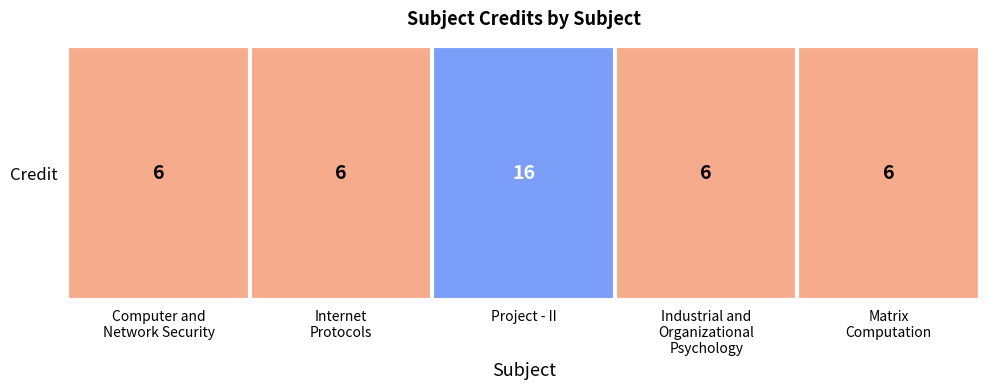

What is the ratio of the value at Project - II to the value at Computer and
Network Security?

2.7